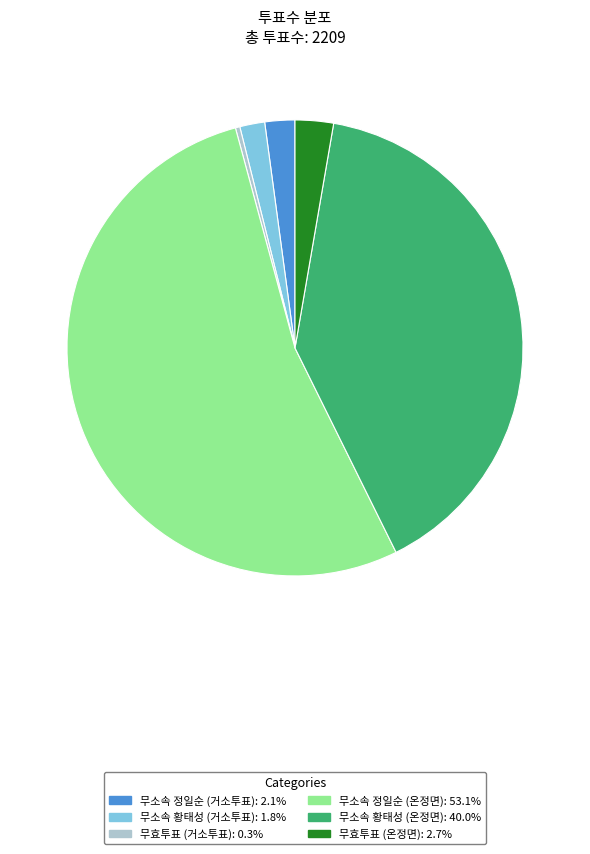

Does any single category account for the majority?

Yes